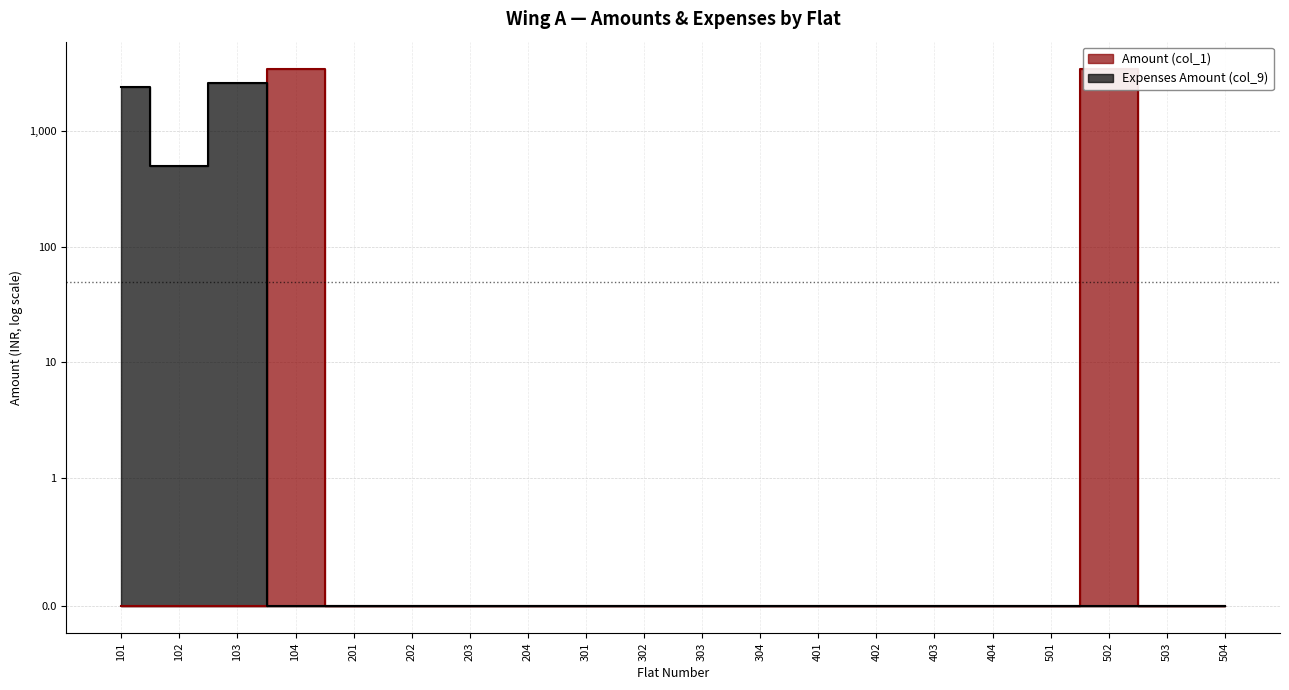

Rank the categories by Expenses Amount (col_9) value from lowest to highest.

104, 201, 202, 203, 204, 301, 302, 303, 304, 401, 402, 403, 404, 501, 502, 503, 504, 102, 101, 103